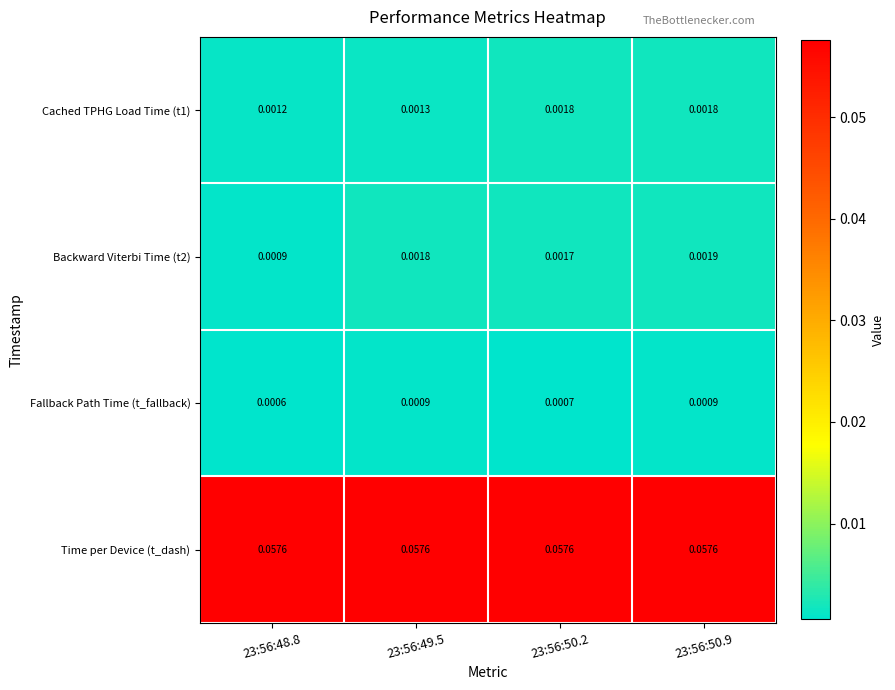

Which series has the largest total across all categories?

Time per Device (t_dash)